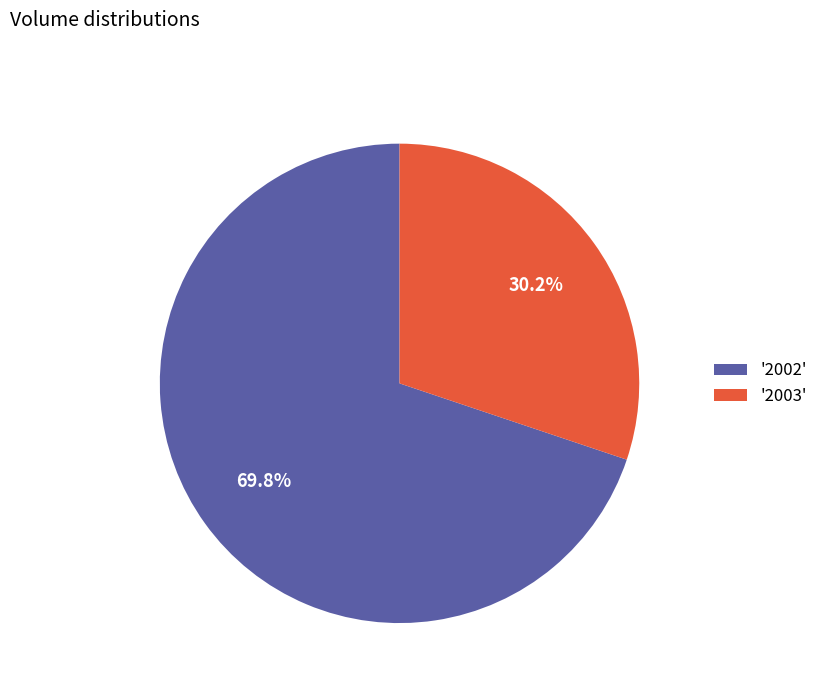

Which has a higher value, '2003' or '2002'?

'2002'